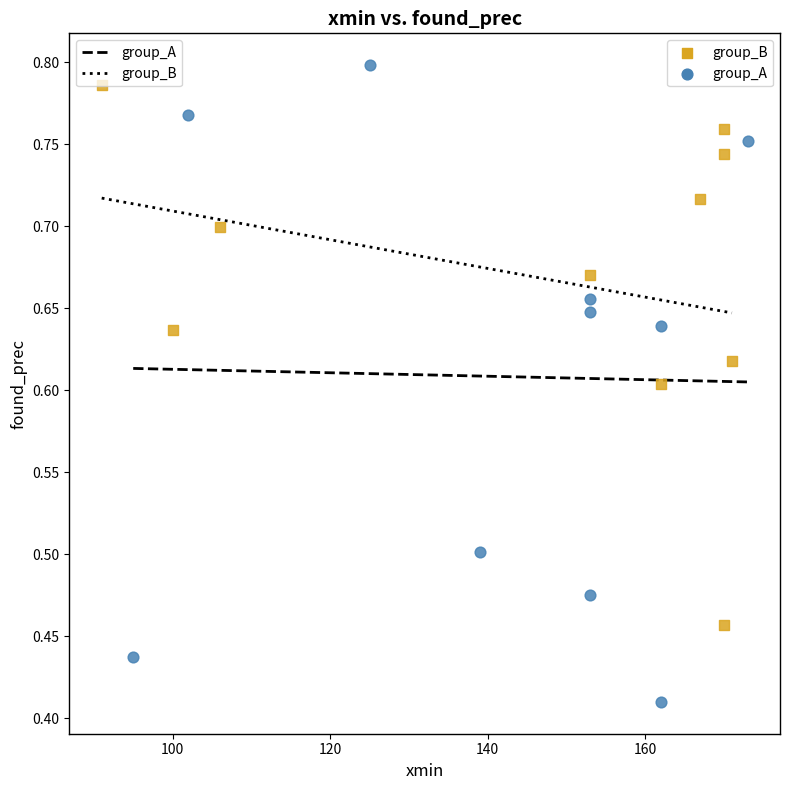

Which series has the largest Y range (max minus min)?

group_A